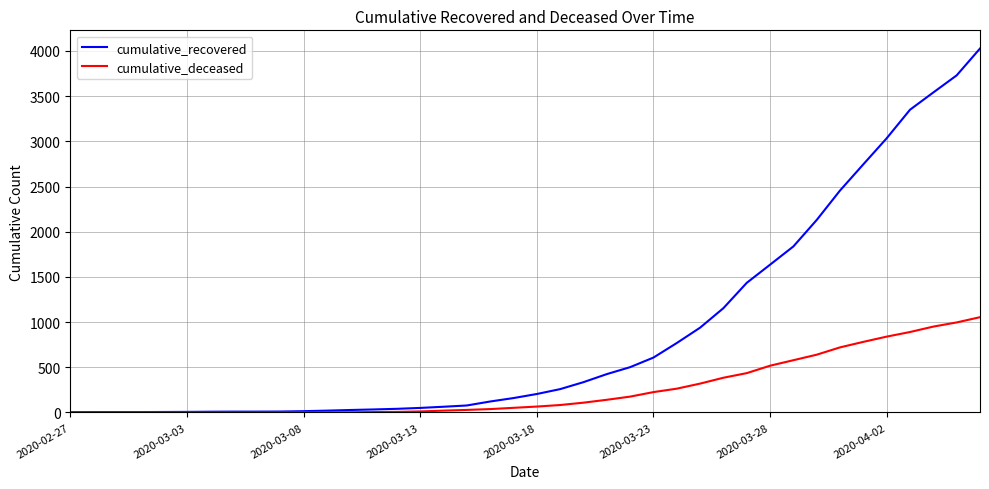

Which series has the widest spread of values?

cumulative_recovered